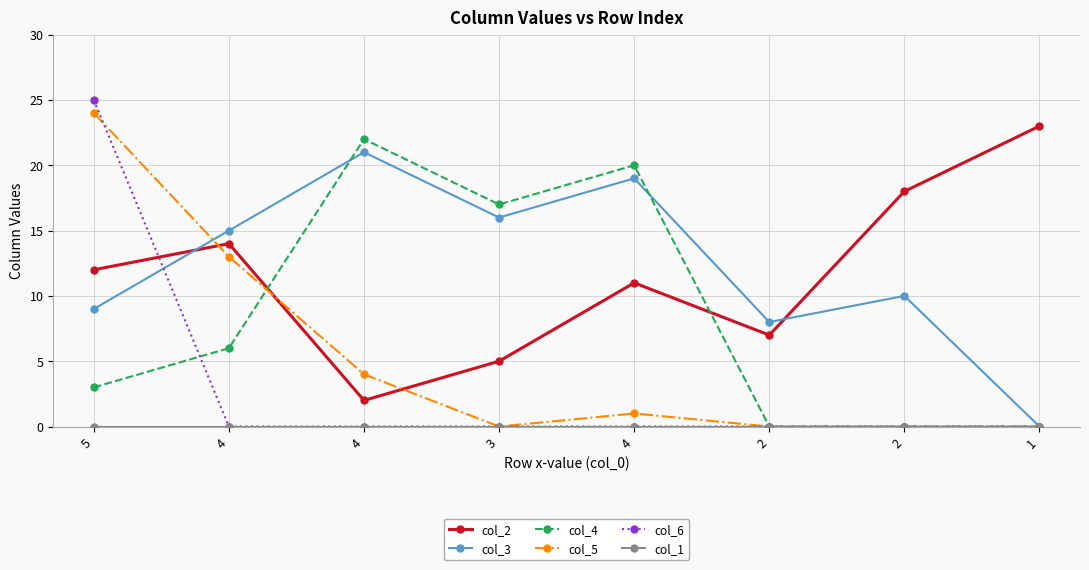

Which series has the largest range (max minus min)?

col_6